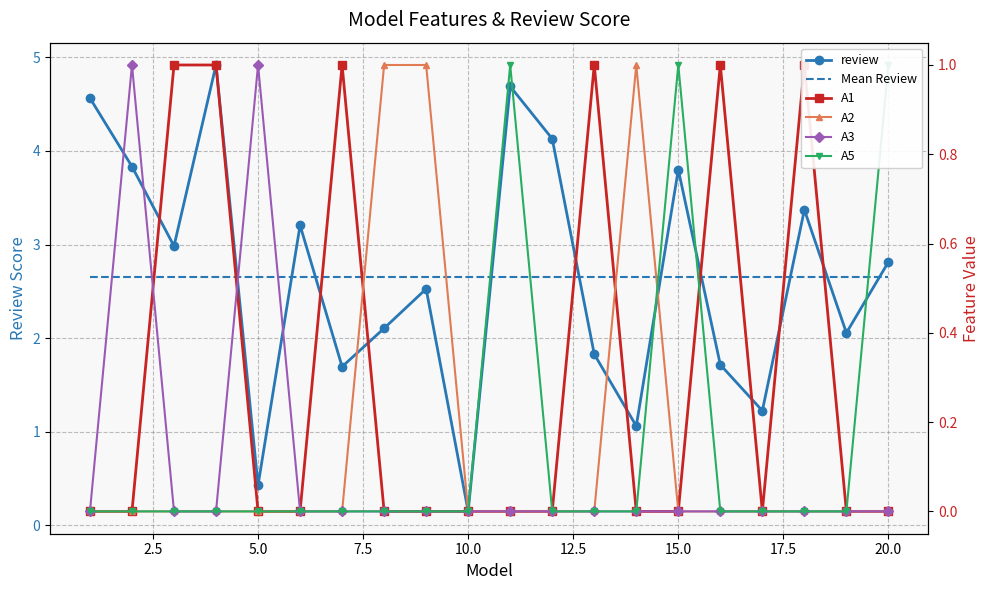

What is the difference between the maximum and minimum values in the review series?

4.8